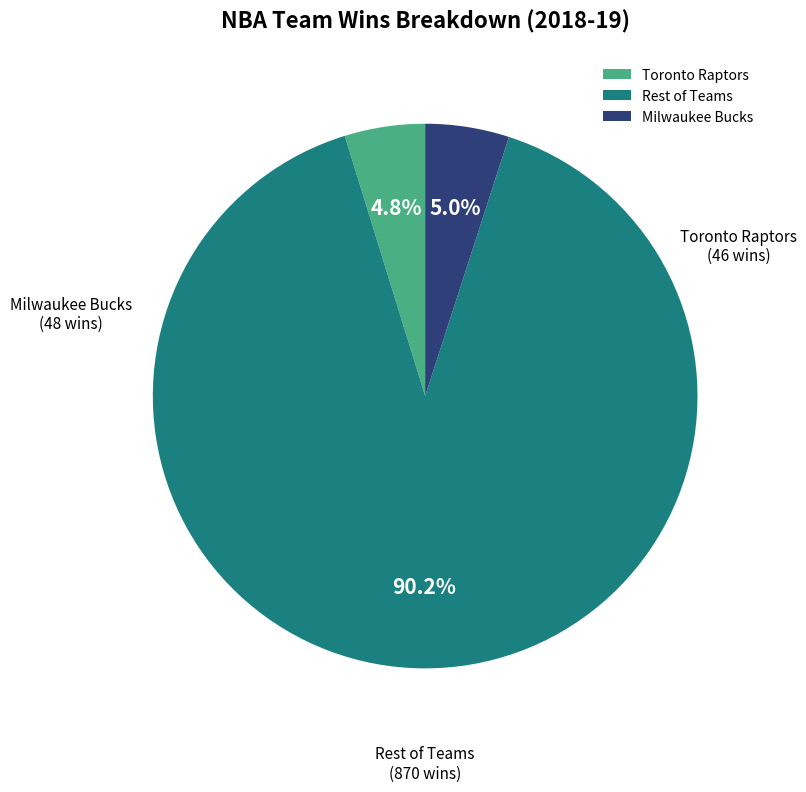

Approximately how many times larger is the value at Toronto Raptors compared to Milwaukee Bucks?

1.0